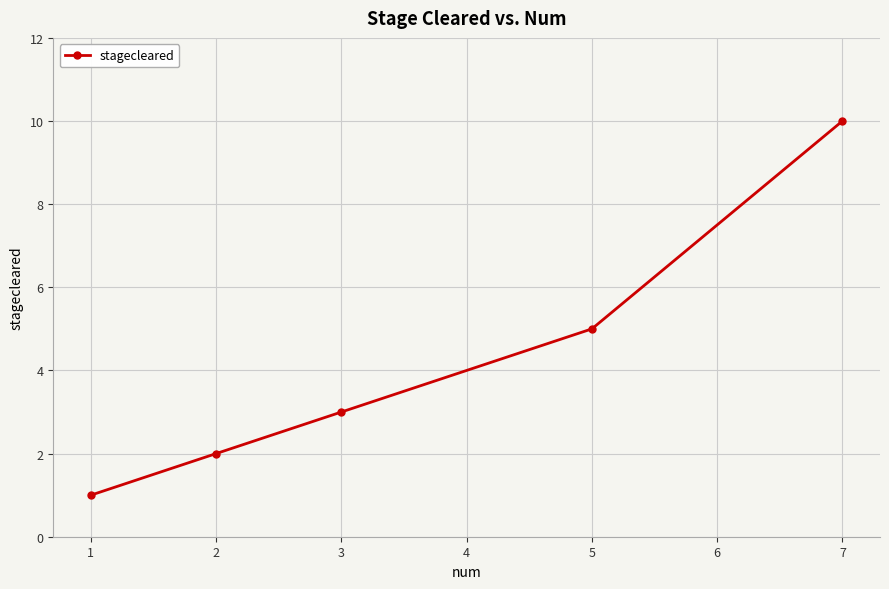

What is the sum of all values?

21